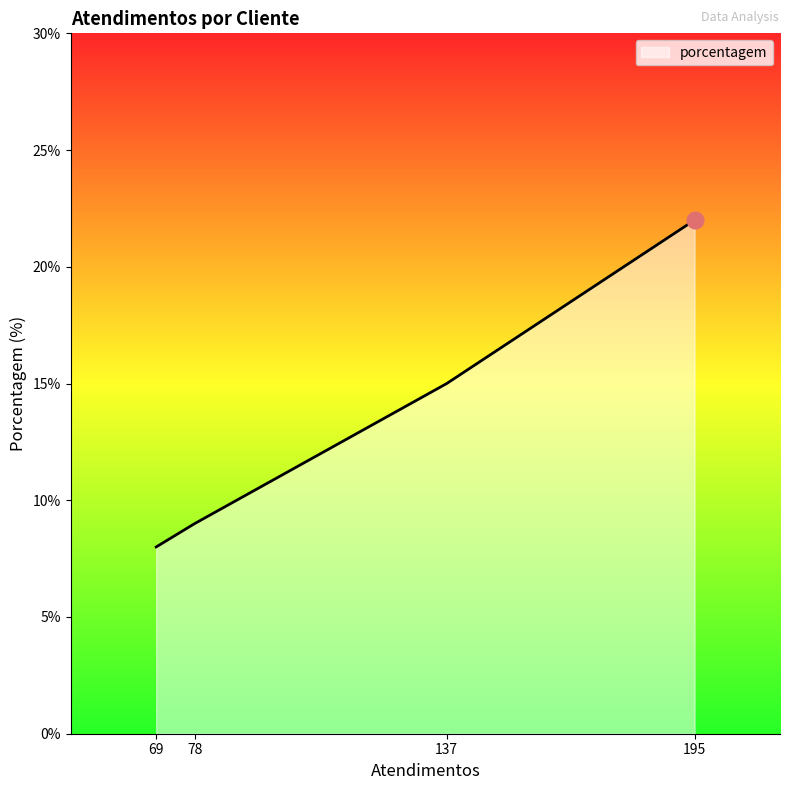

What is the change in value from 69 to 137?

+7